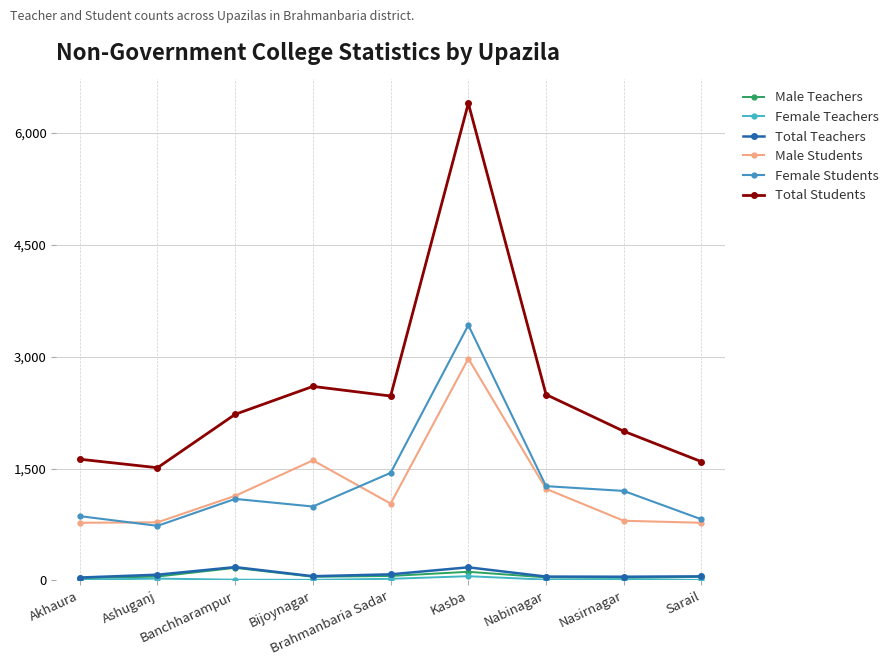

What position from the left is Brahmanbaria Sadar?

5